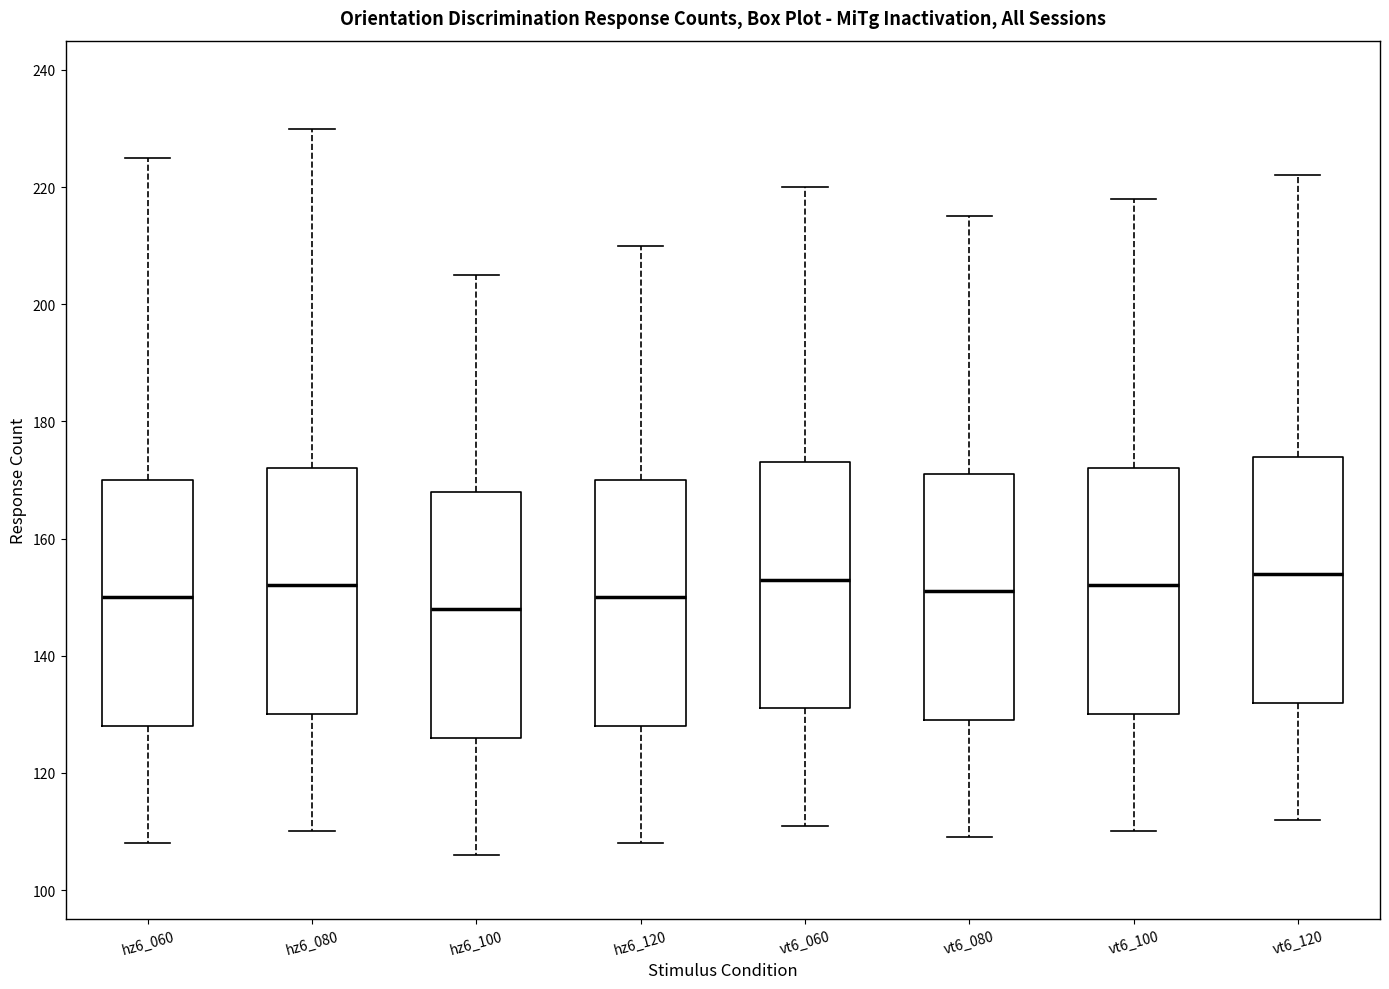

Reading left to right, read every box against the y-axis: the position of its median line, the range the box covers, and the ends of its whiskers. The values are not printed on the chart, so give them approximately, as read against the axis.

hz6_060: median 150, box 128 to 170, whiskers 108 to 226
hz6_080: median 152, box 130 to 172, whiskers 110 to 230
hz6_100: median 148, box 126 to 168, whiskers 106 to 206
hz6_120: median 150, box 128 to 170, whiskers 108 to 210
vt6_060: median 154, box 132 to 174, whiskers 112 to 220
vt6_080: median 152, box 130 to 172, whiskers 110 to 216
vt6_100: median 152, box 130 to 172, whiskers 110 to 218
vt6_120: median 154, box 132 to 174, whiskers 112 to 222